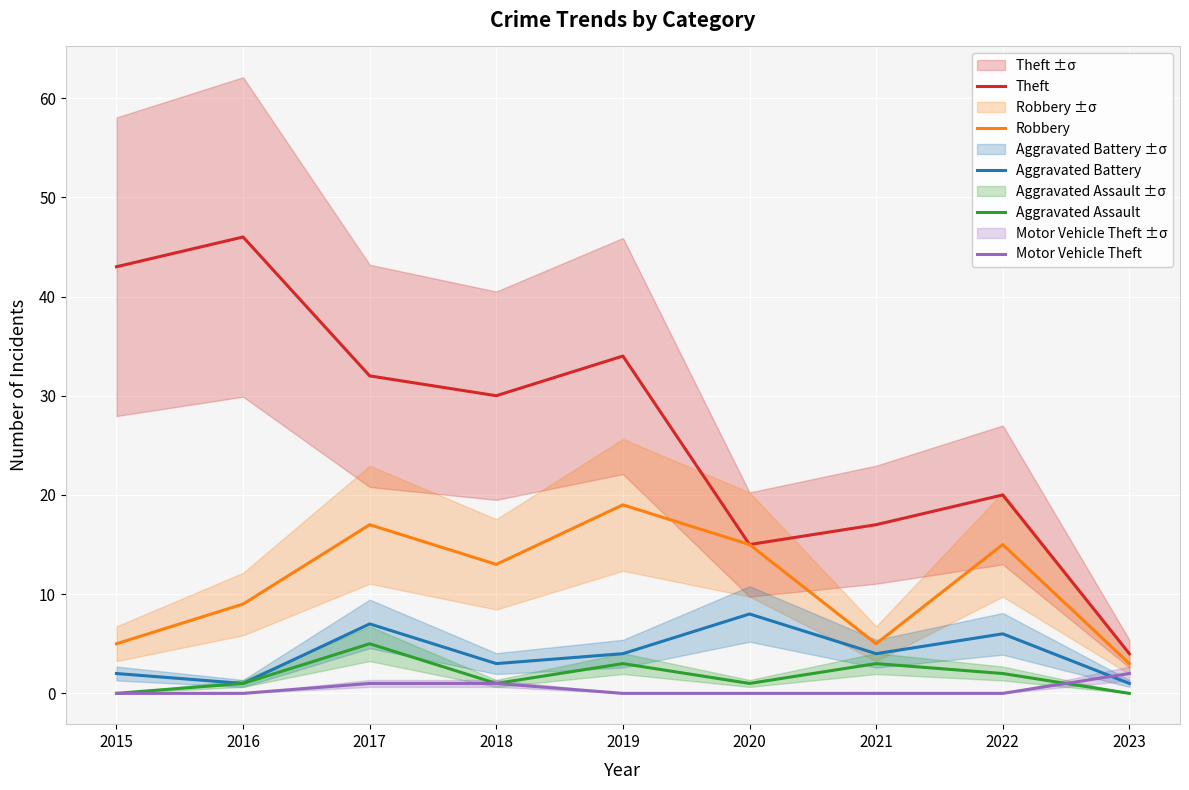

How many series are shown in this chart?

5